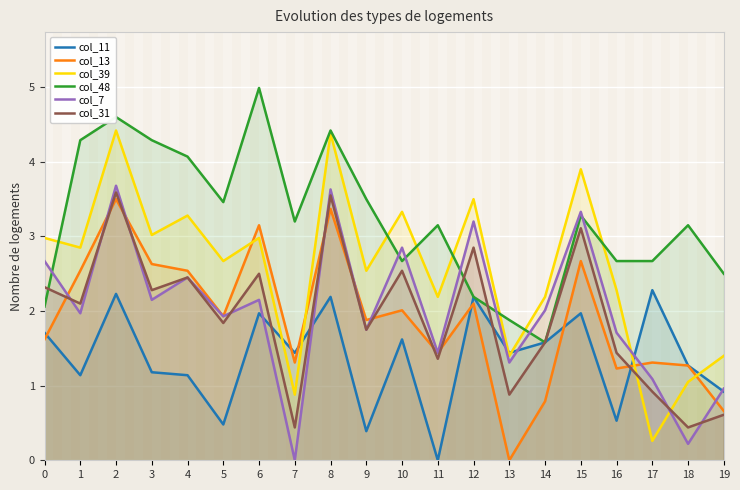

How many lines are shown in the chart?

6